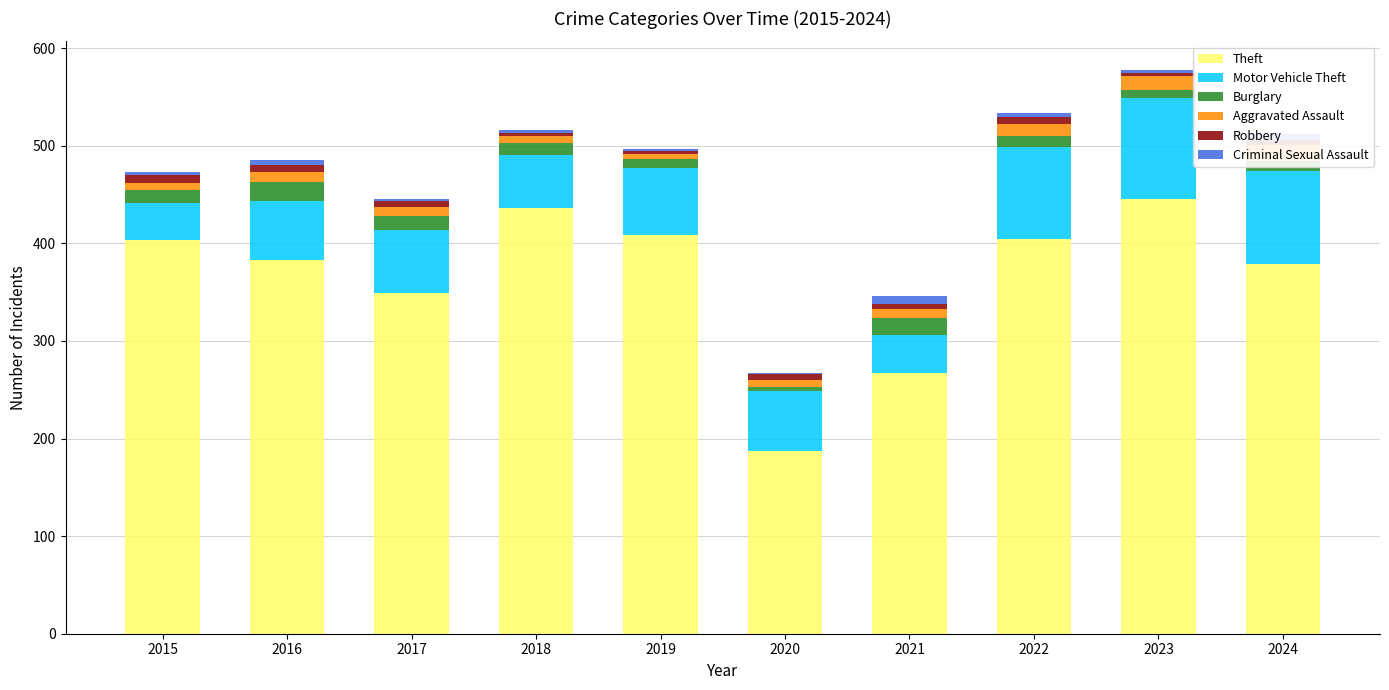

What is the total value across all series at 2020?

267